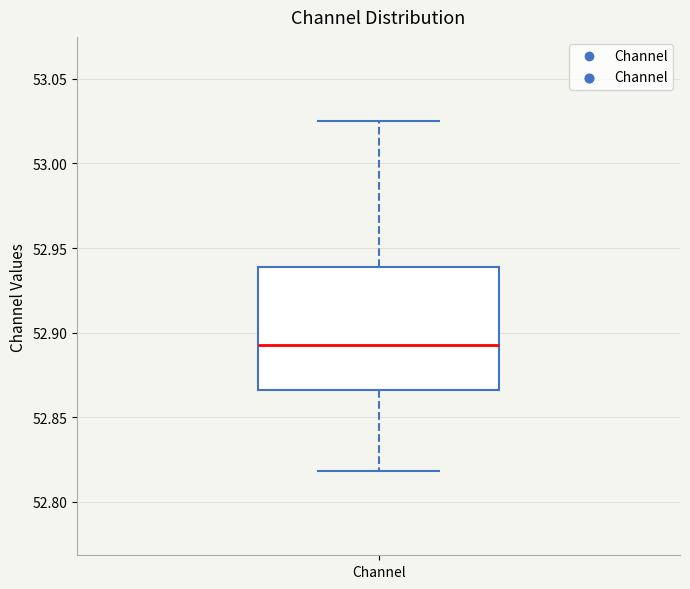

Where is the lower edge of the box for Channel on the y-axis? The values are not printed on the chart, so give them approximately, as read against the axis.

52.865